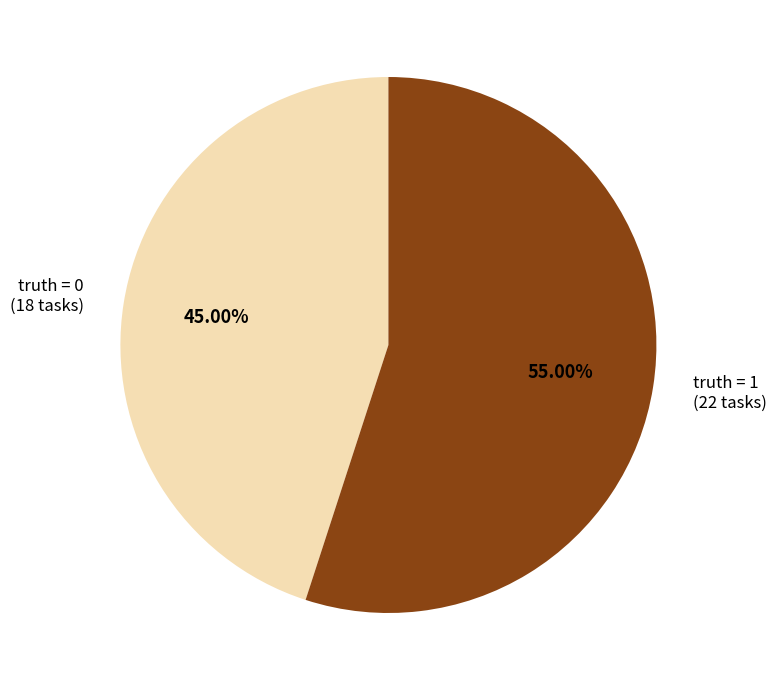

Does truth = 1 (22 tasks) represent more than half of the total?

Yes